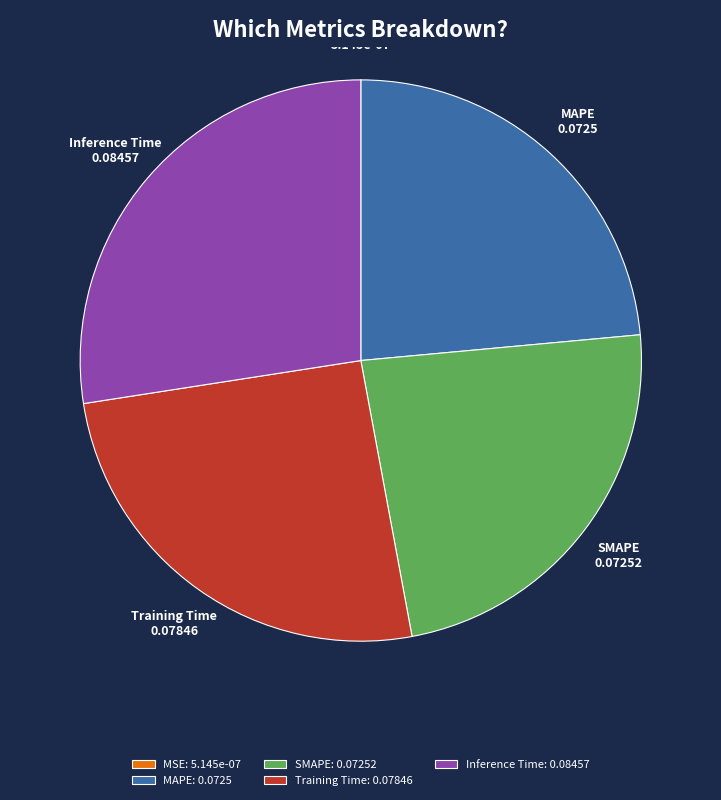

Is it true that Training Time is 17% of the pie?

False